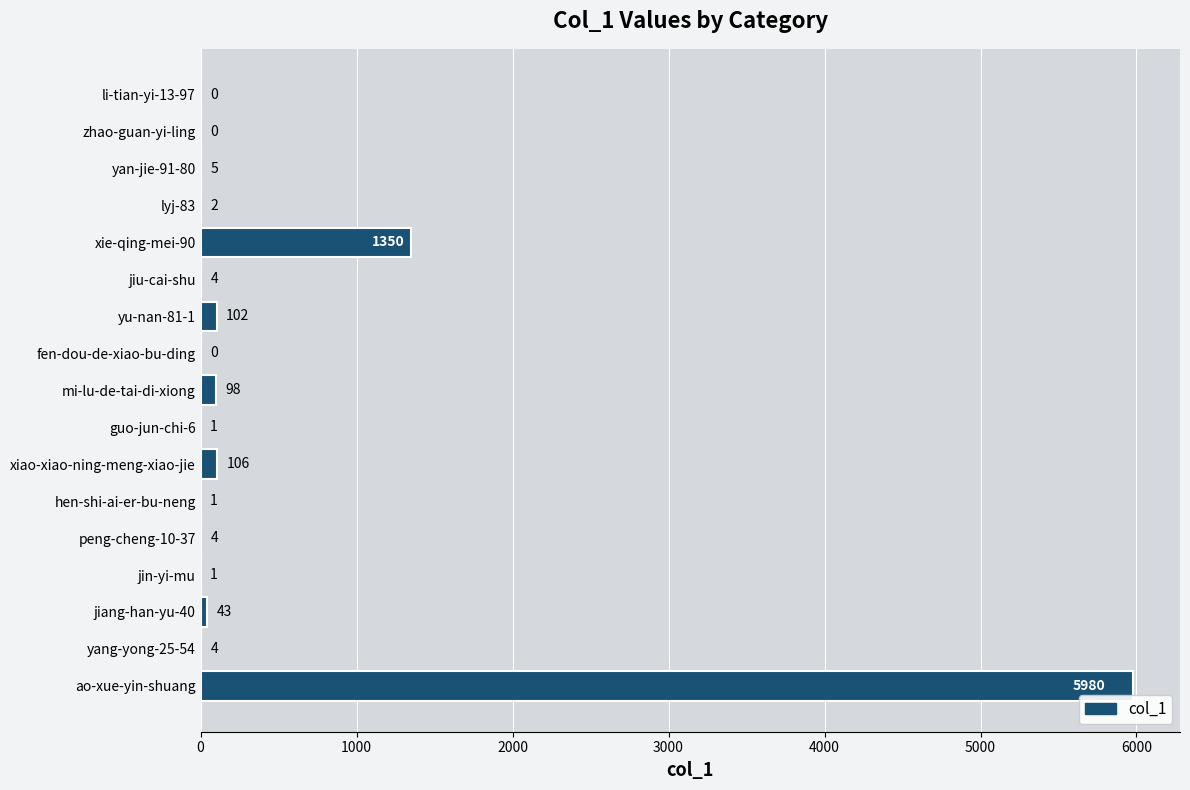

What is the sum of the values at ao-xue-yin-shuang and jiu-cai-shu?

5984